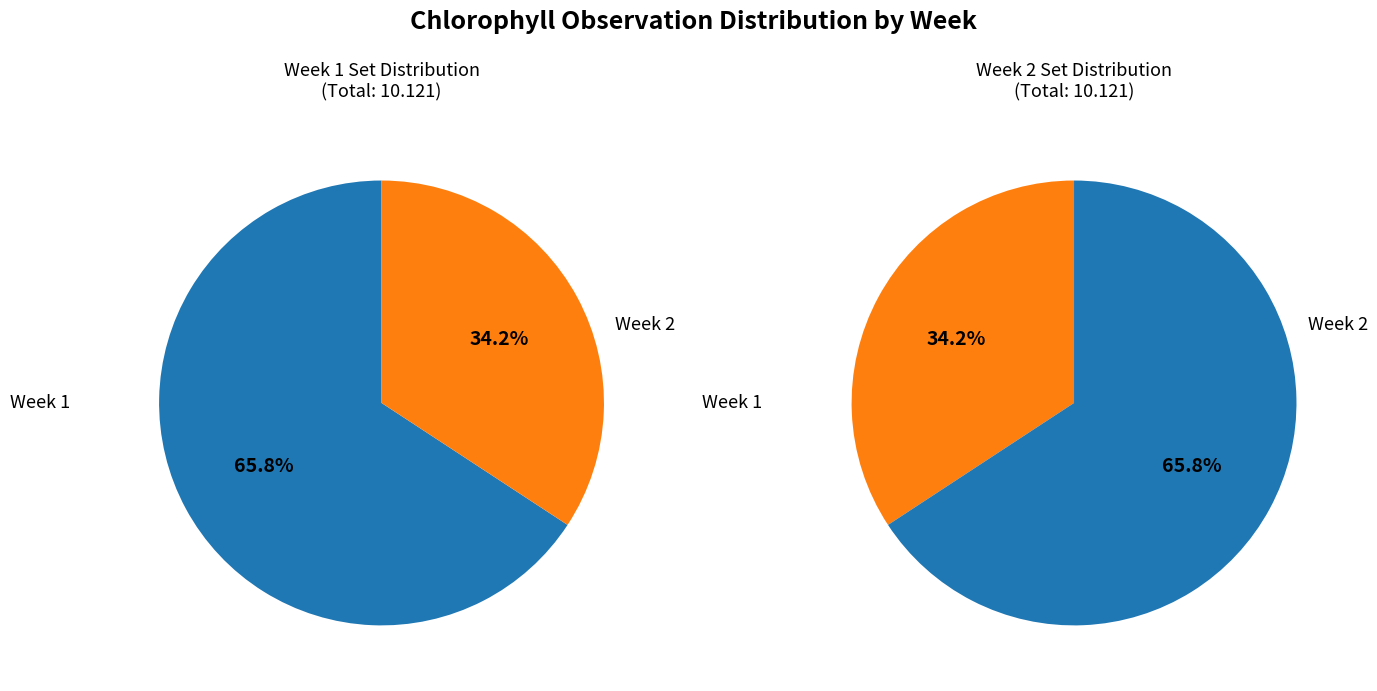

Is it true that Week 2 is 34% of the pie?

True